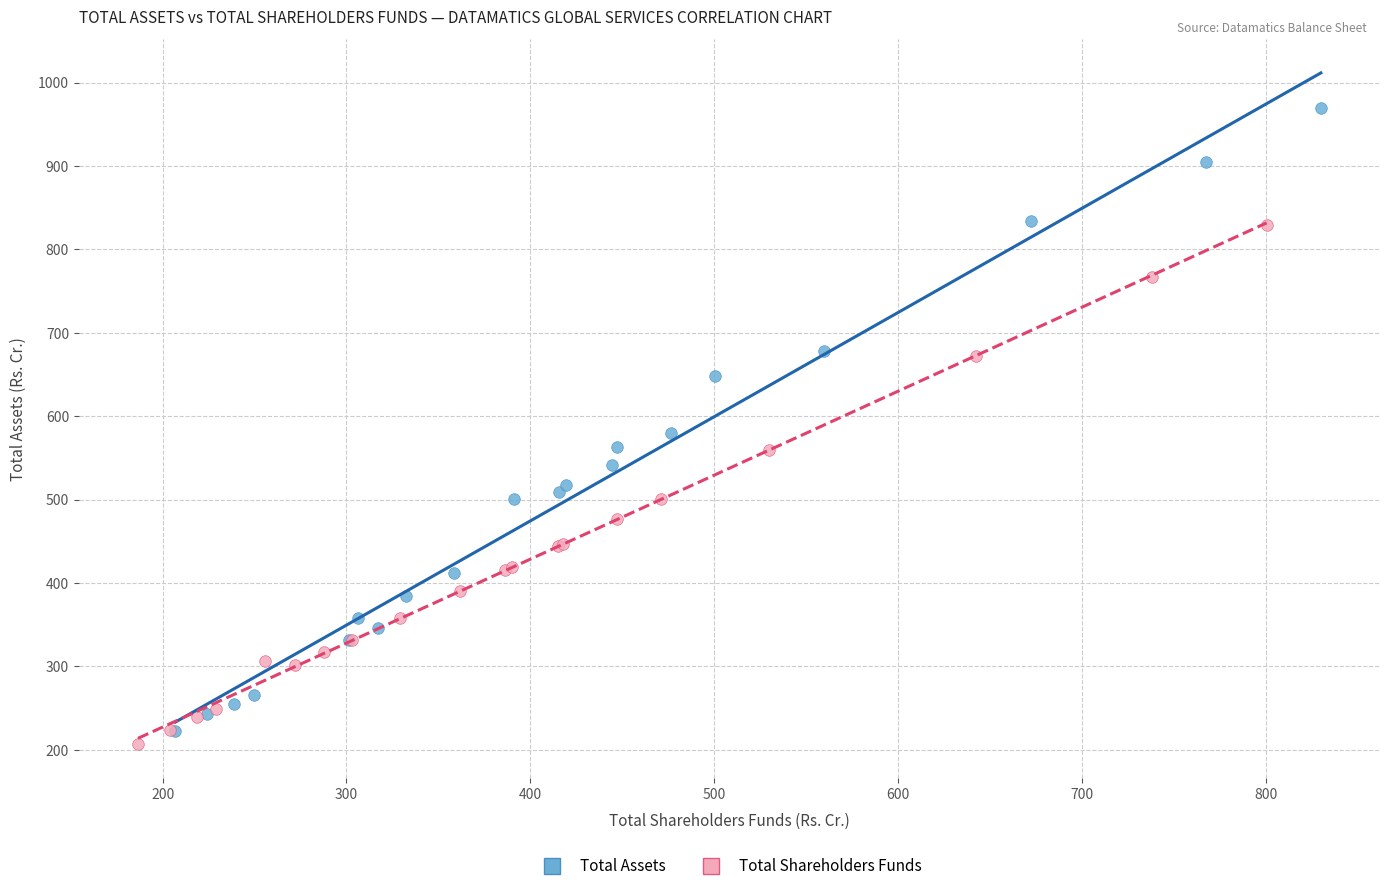

Which series contains the highest Y value?

Total Assets